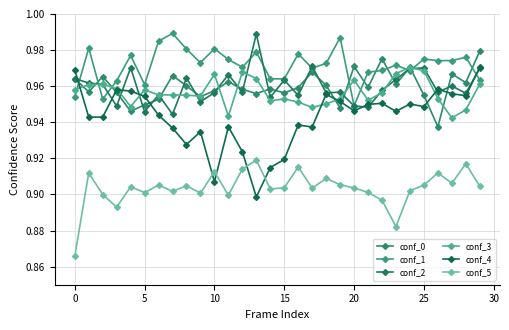

Is this an area chart (filled region under the line)?

No